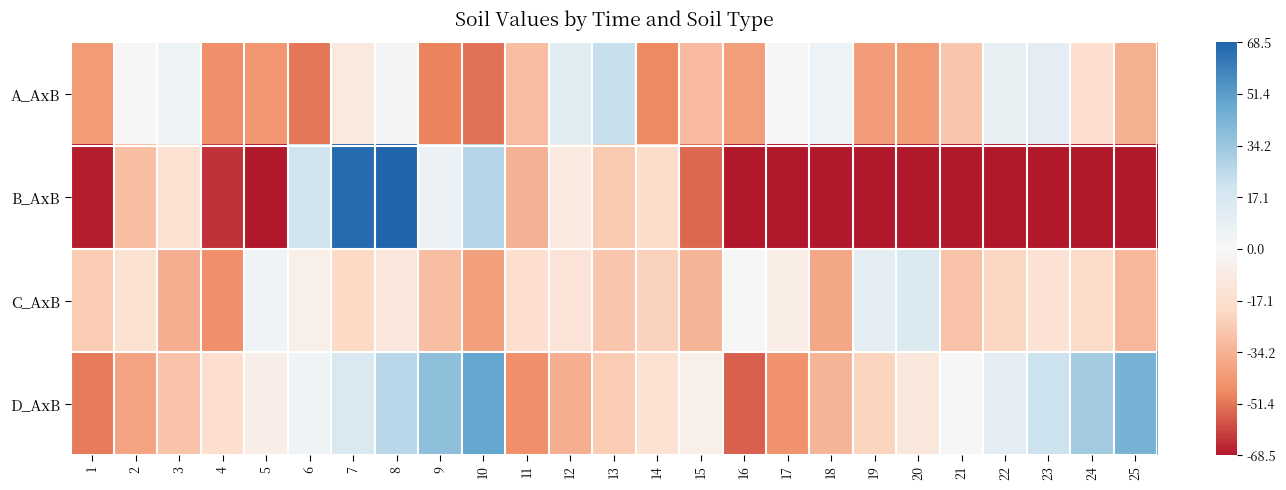

At how many categories does at least one series exceed -1?

25